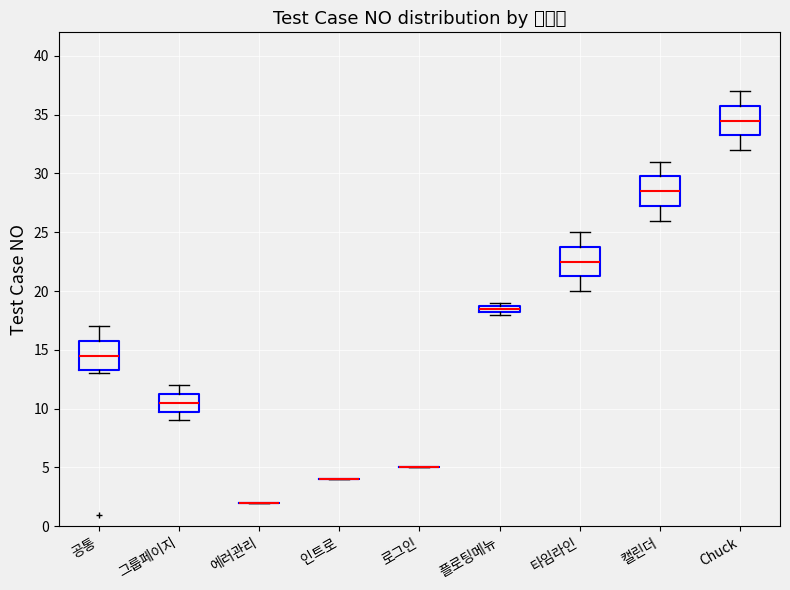

Where does the median line of the box for 그룹페이지 sit on the y-axis? The values are not printed on the chart, so give them approximately, as read against the axis.

10.5